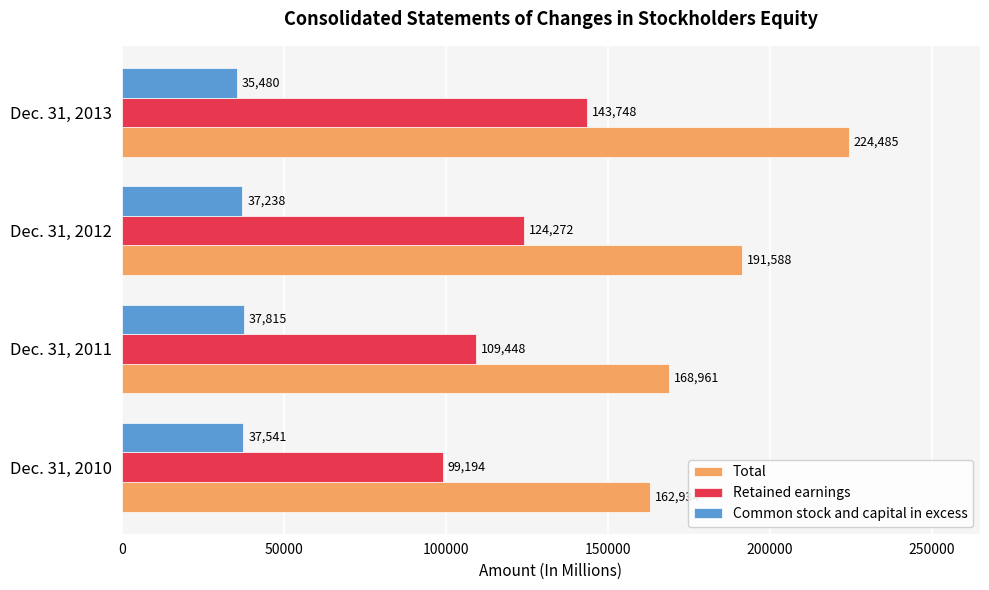

The Retained earnings series shows 194382 at Dec. 31, 2011. True or false?

False